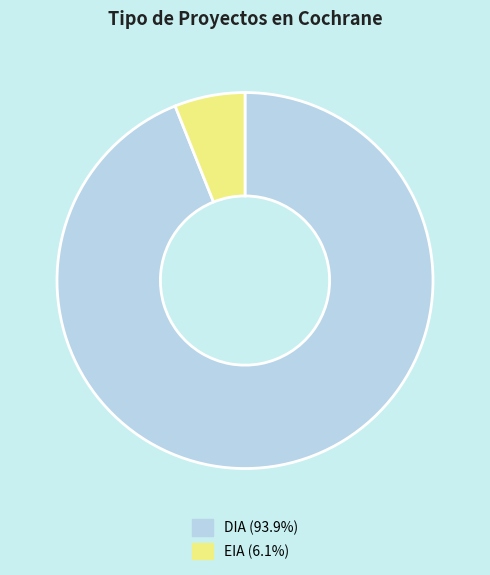

What is the largest slice in the pie chart?

DIA